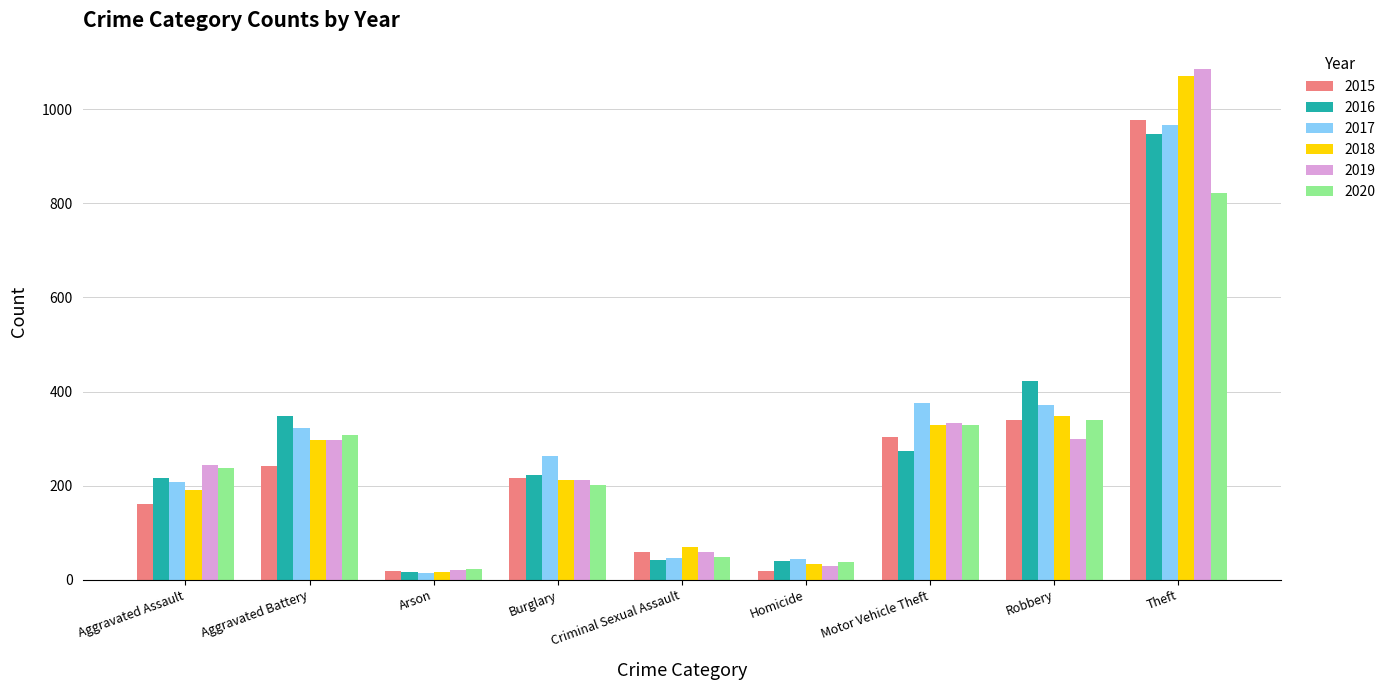

What is the difference between the highest and lowest values at Burglary?

61